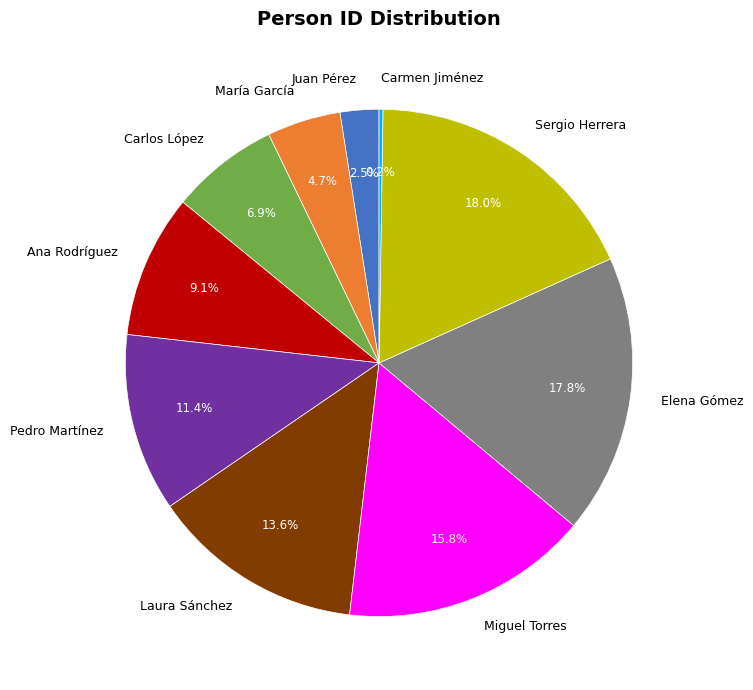

Is there any slice that represents more than half of the pie?

No